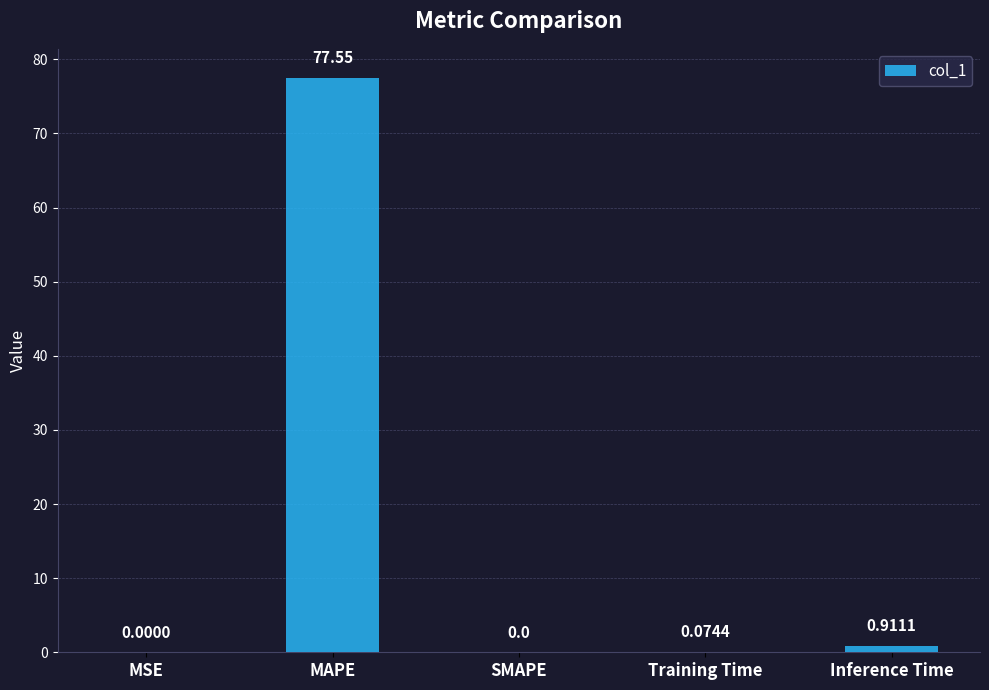

What is the change in value from MSE to MAPE?

+77.5